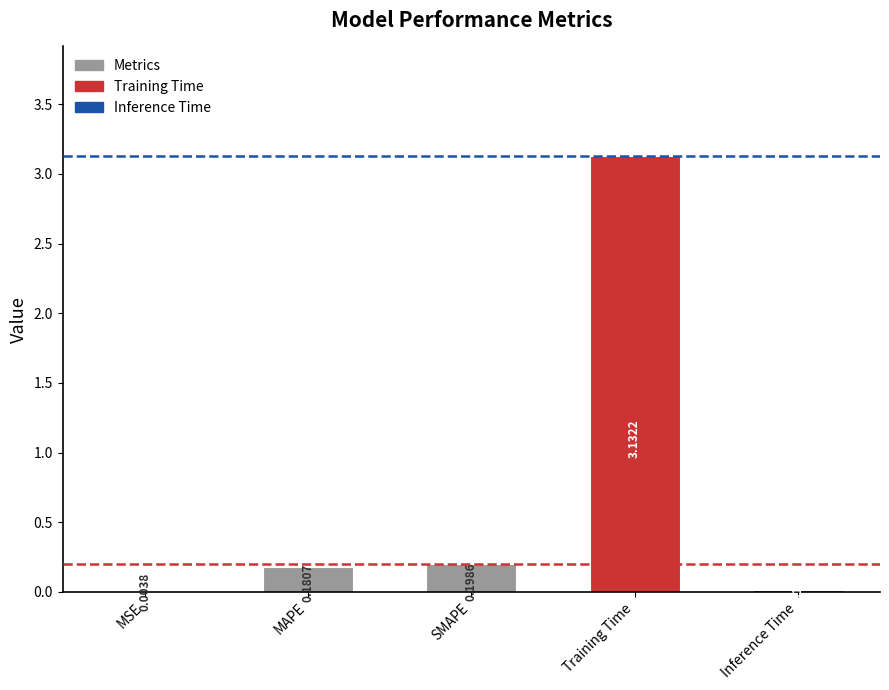

Are the bars horizontal?

No